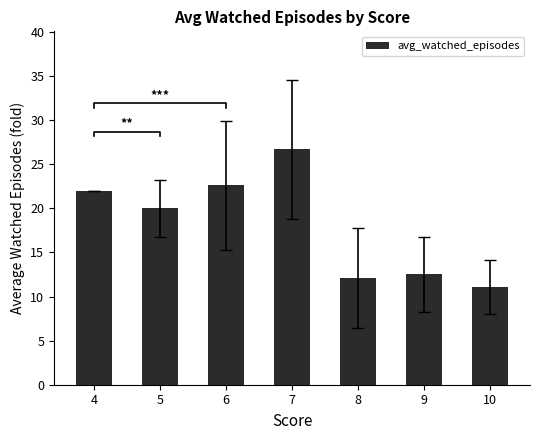

What is the smallest value displayed?

11.1